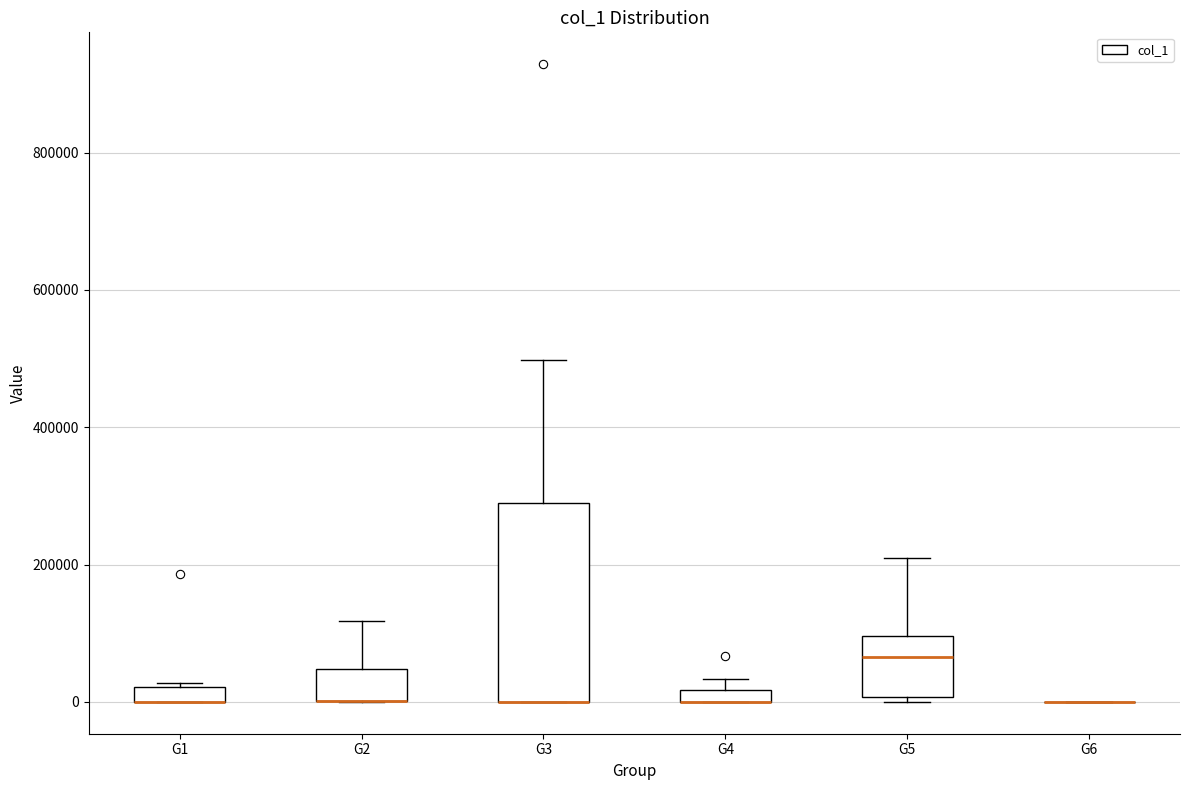

Where is the lower edge of the box for G5 on the y-axis? The values are not printed on the chart, so give them approximately, as read against the axis.

0